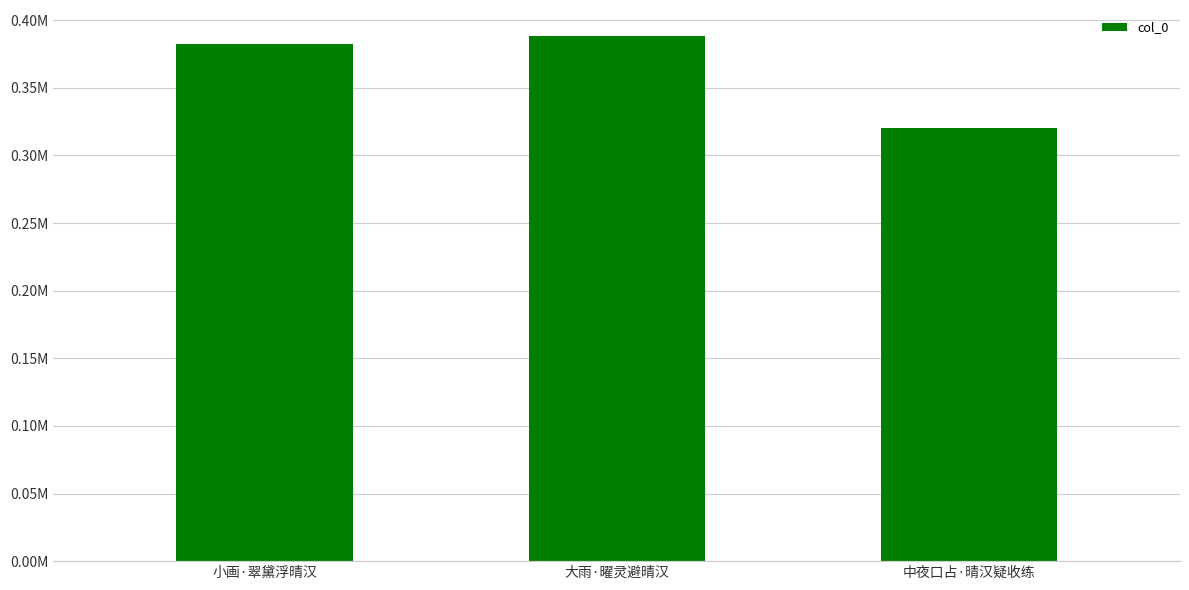

The value at 大雨·曜灵避晴汉 is 606944. True or false?

False